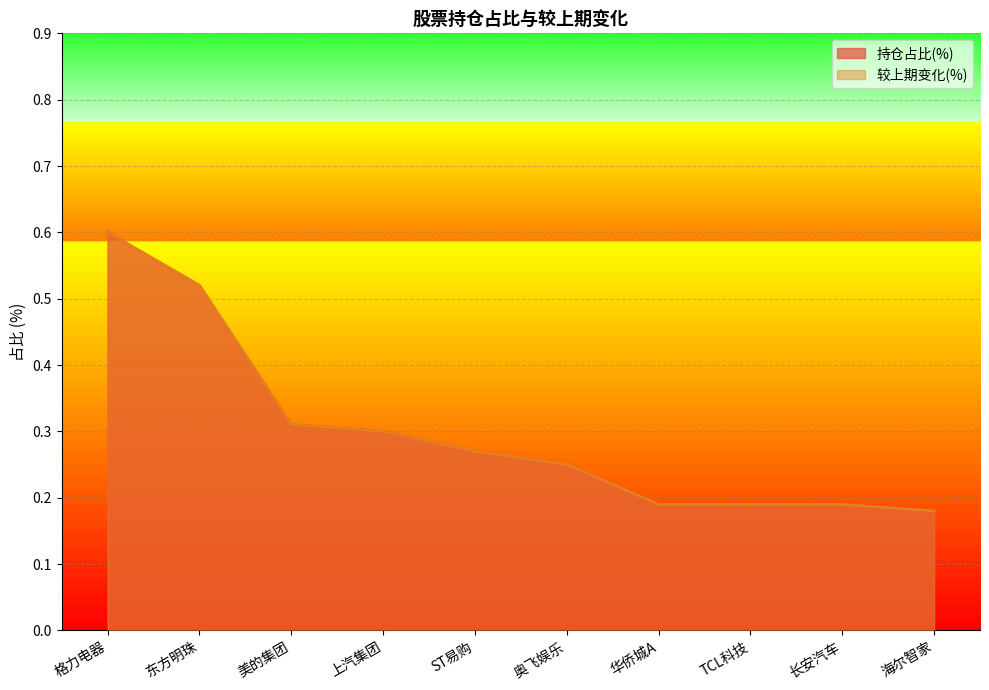

True or false: 持仓占比(%) and 较上期变化(%) cross at least once.

False